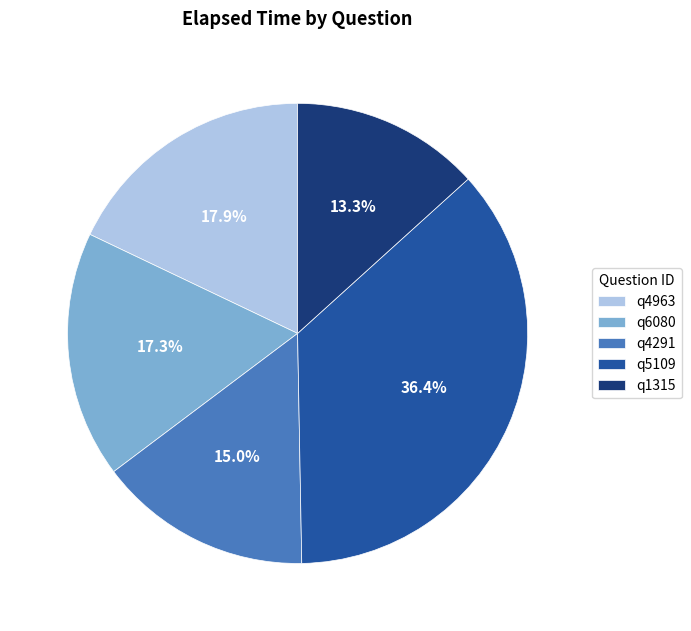

What is the largest slice in the pie chart?

q5109